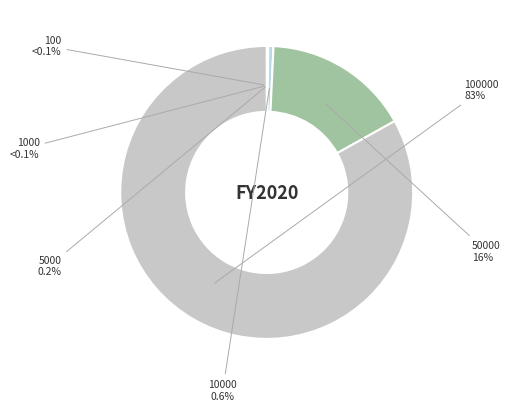

Is it true that 5000 is 10% of the pie?

False